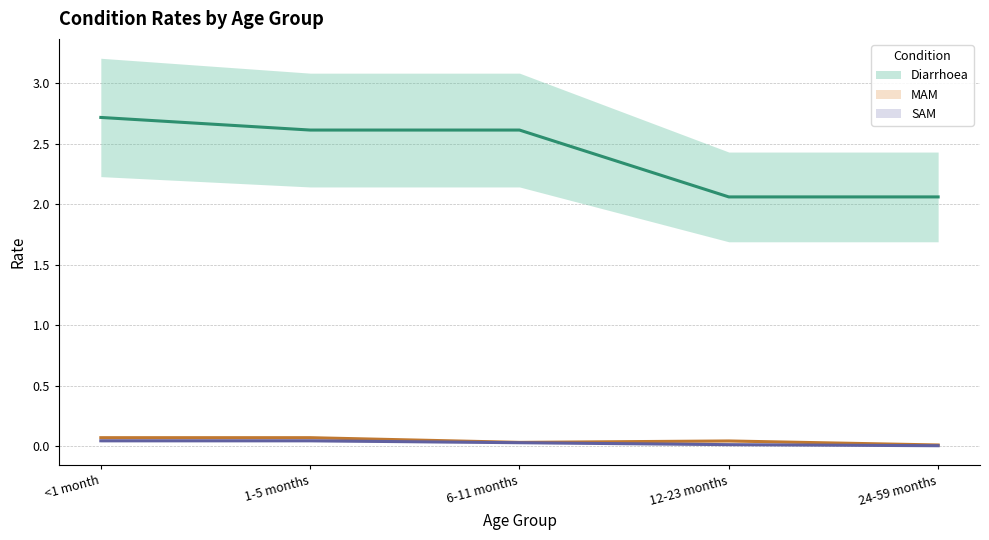

What is the difference between the highest and lowest values at 24-59 months?

2.1